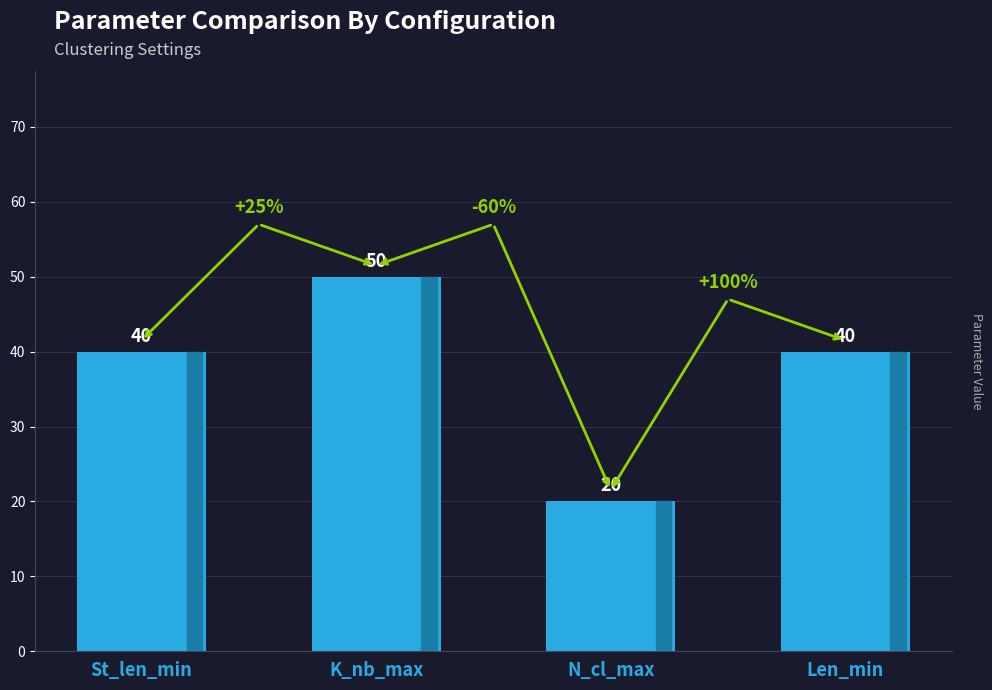

What position from the right is Len_min?

1